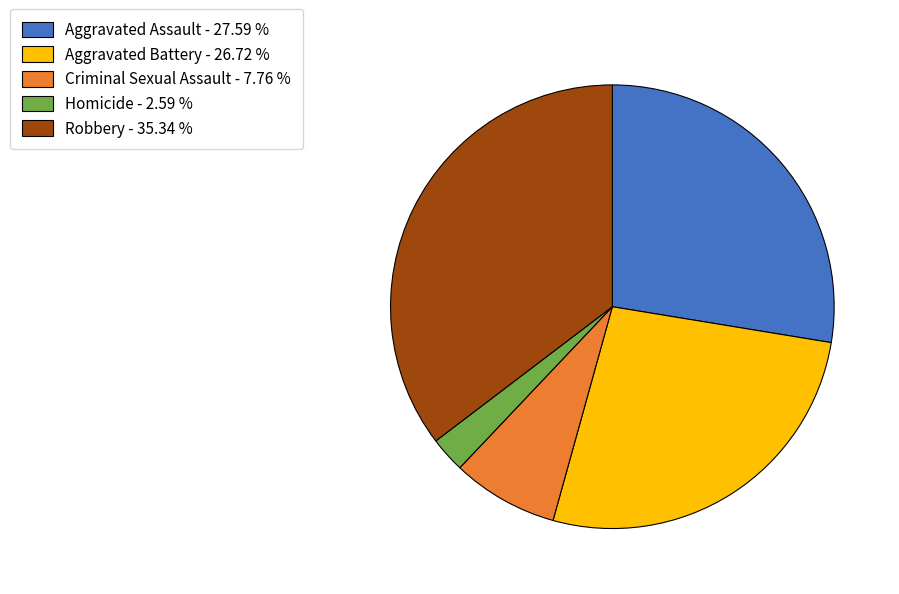

Which has a higher value, Aggravated Assault - 27.59 % or Criminal Sexual Assault - 7.76 %?

Aggravated Assault - 27.59 %